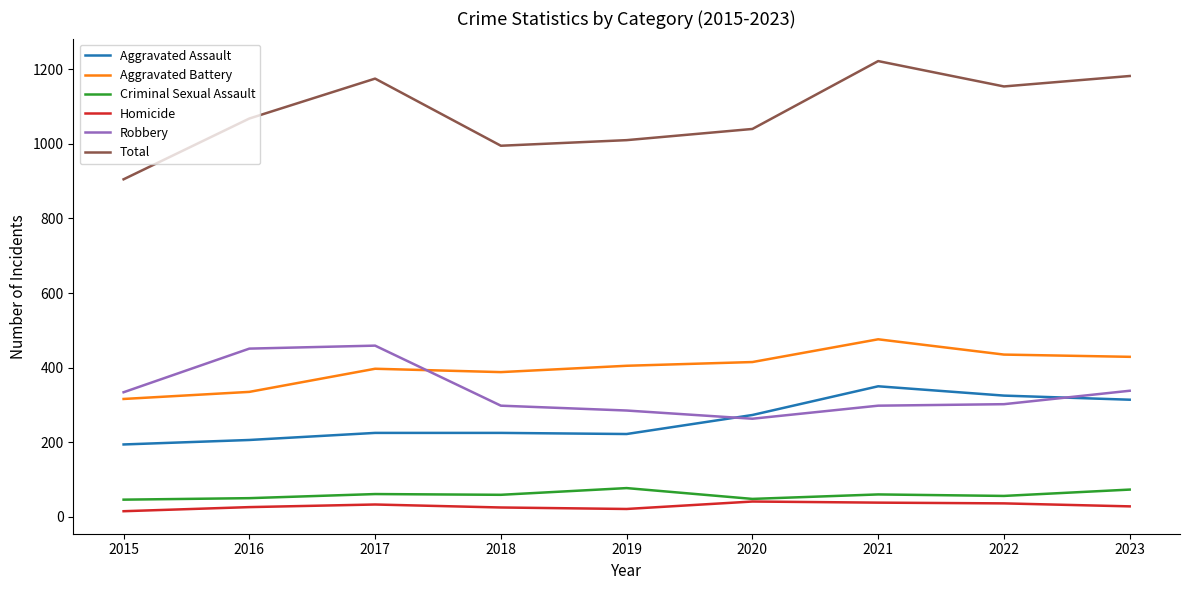

What is the difference between the maximum and minimum values in the Homicide series?

26